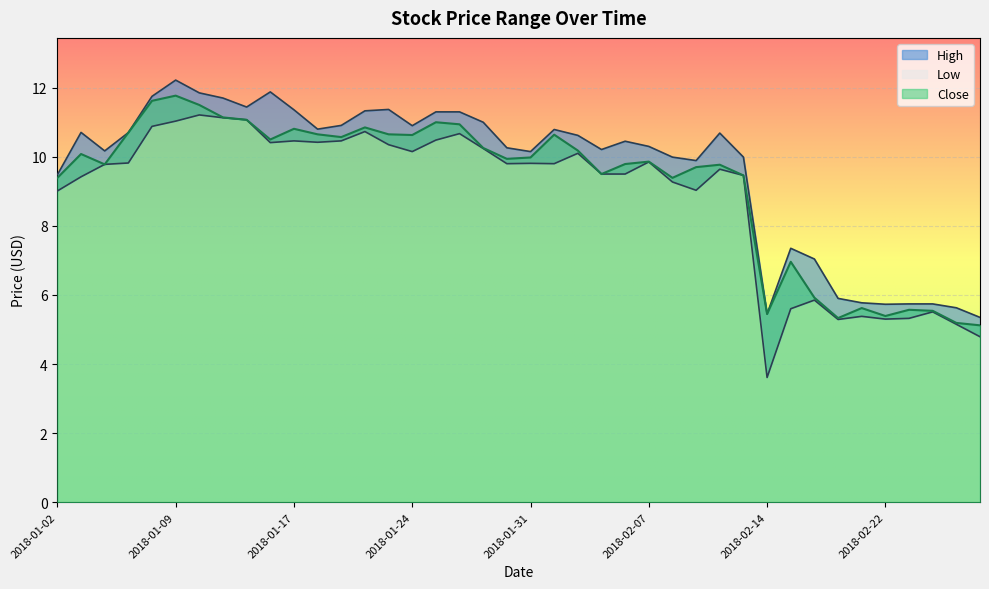

What is the difference between the second highest and minimum values in the Close series?

6.5